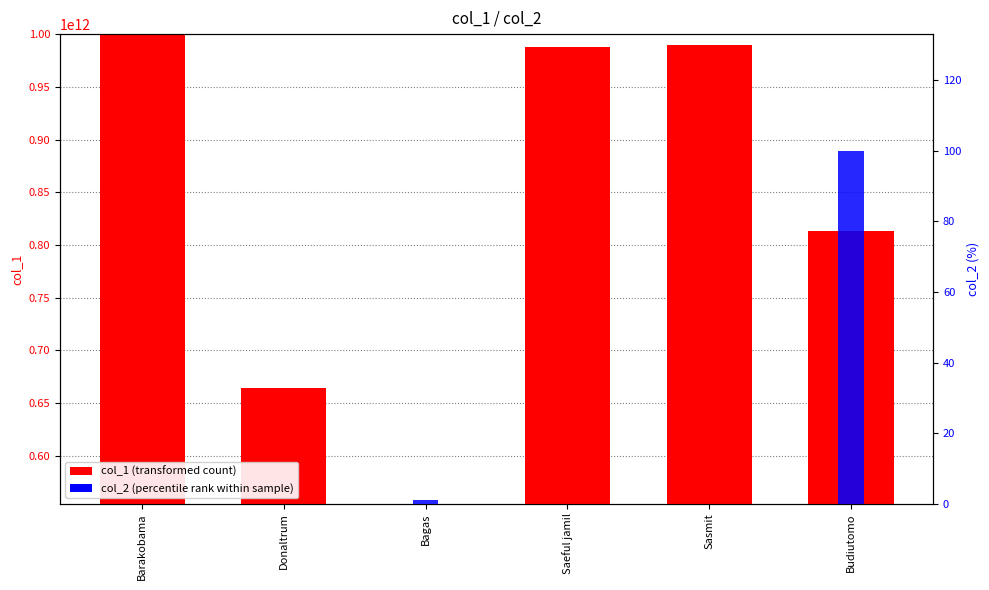

Rank the series by their average value, from lowest to highest.

col_2, col_1